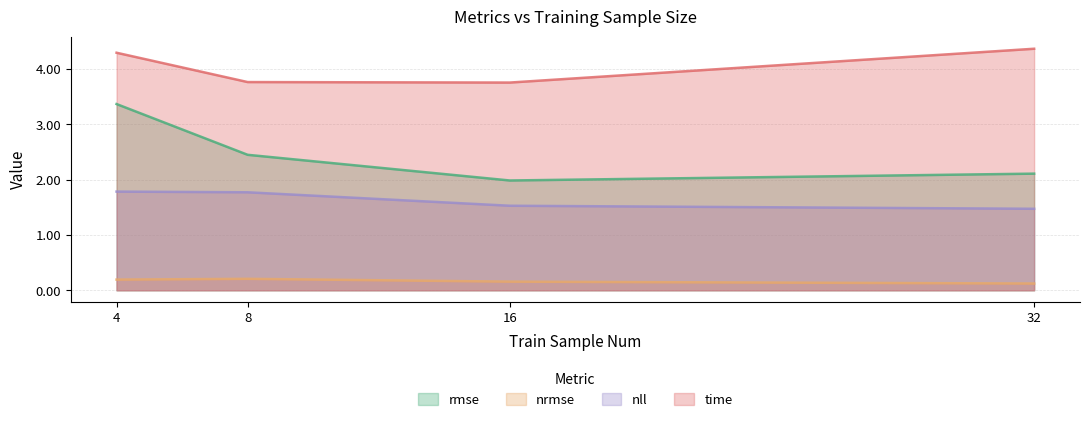

What is the minimum value for nrmse?

0.1